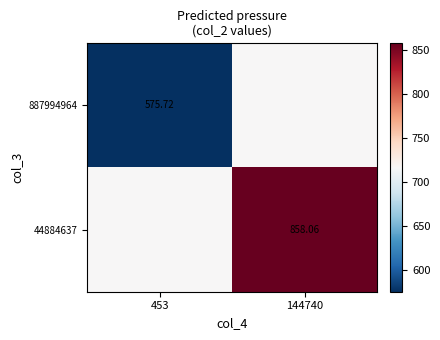

Where is 44884637 nearest to the value 787?

453